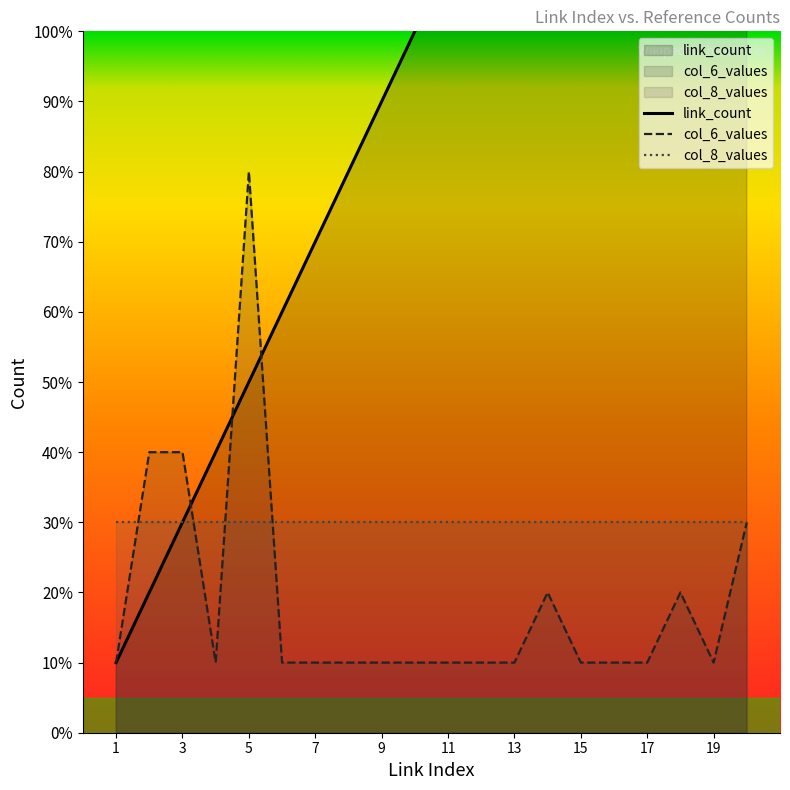

How many intersections are there between link_count and col_6_values?

3